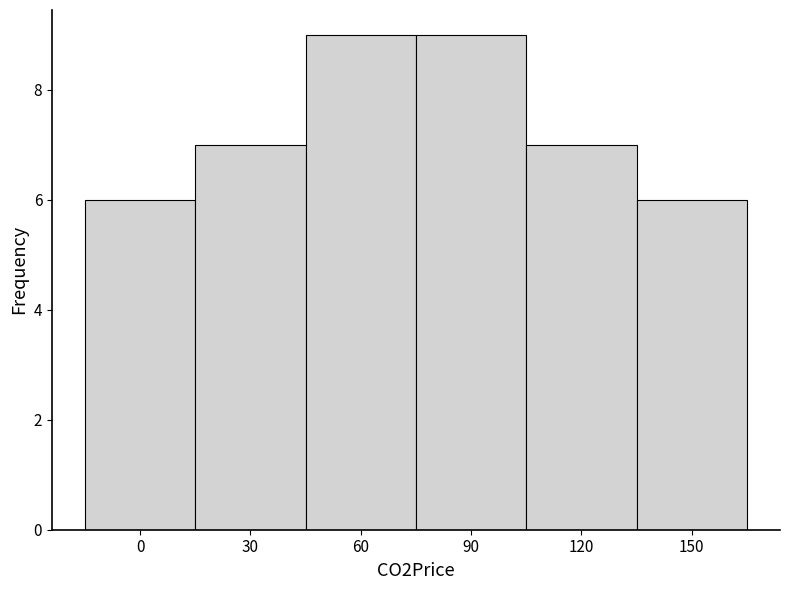

Reading left to right, transcribe this chart: for each bar, give the range it covers on the x-axis and its height. The values are not printed on the chart, so give them approximately, as read against the axis.

-15 to 15: 6
15 to 45: 7
45 to 75: 9
75 to 105: 9
105 to 135: 7
135 to 165: 6